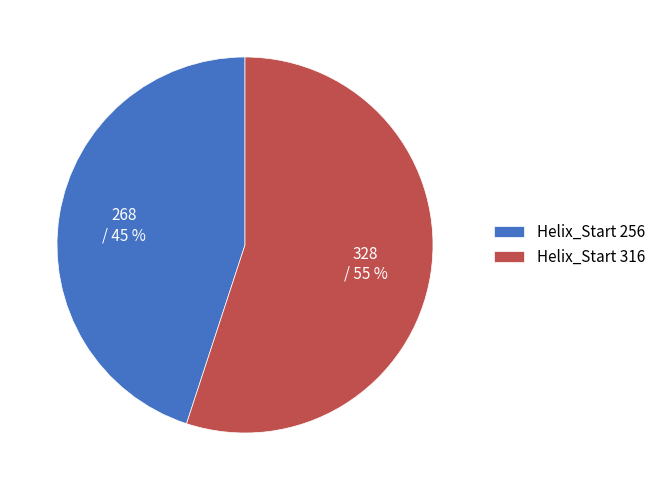

To the nearest percent, what percentage of the pie is Helix_Start 316?

55%